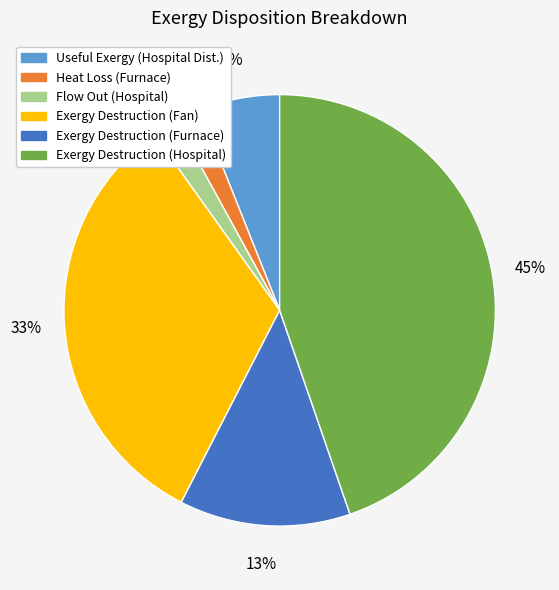

How many slices are in this pie chart?

6